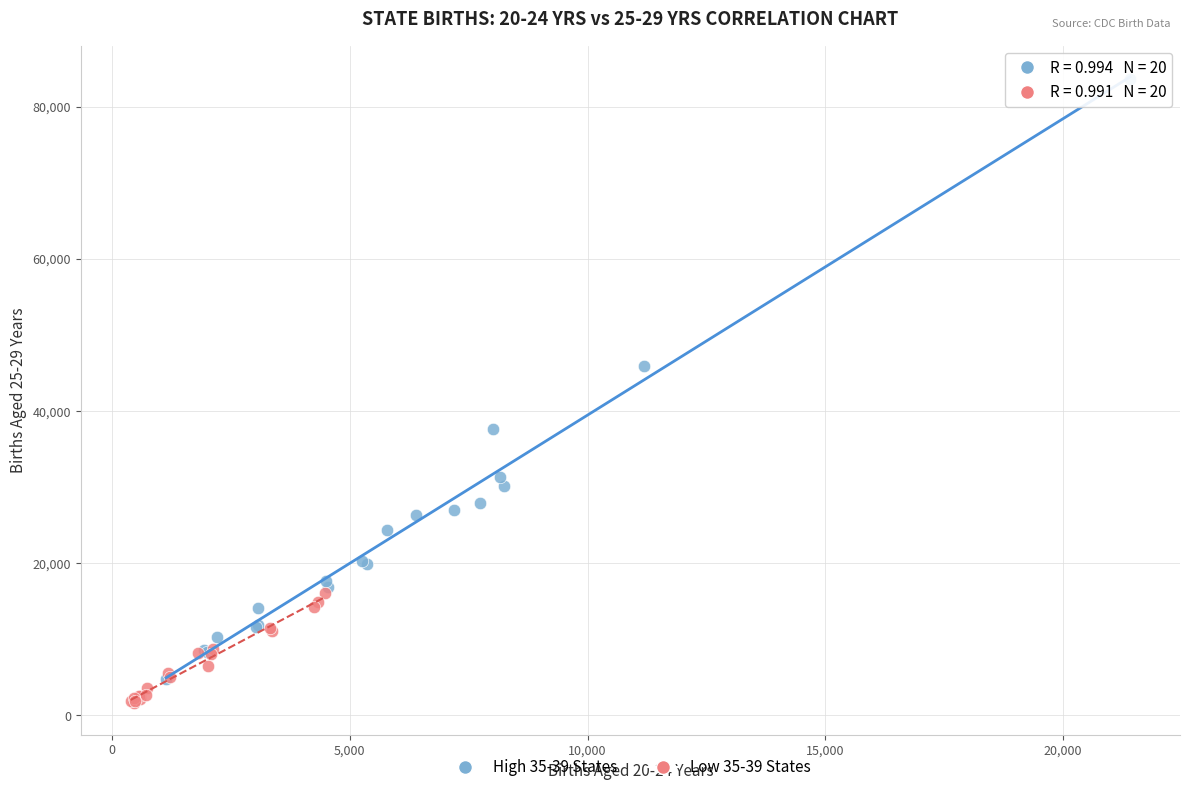

What are all the series names shown in the legend?

High 35-39 States, Low 35-39 States